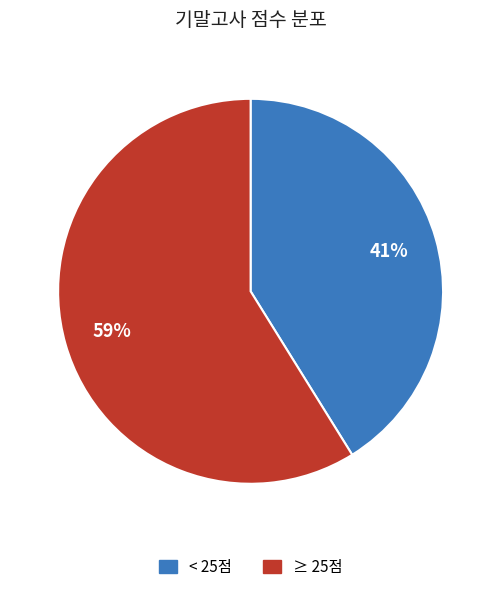

Is 5 the majority of the pie?

No